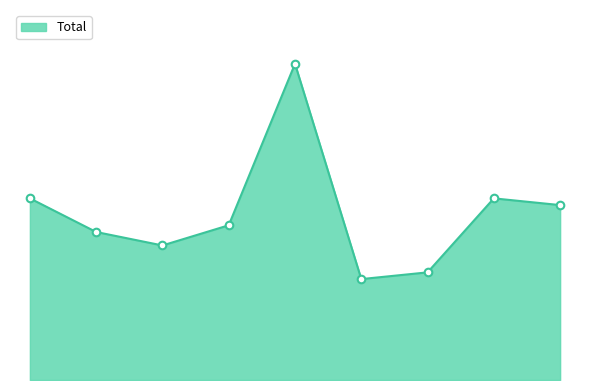

Is this an area chart (filled region under the line)?

Yes